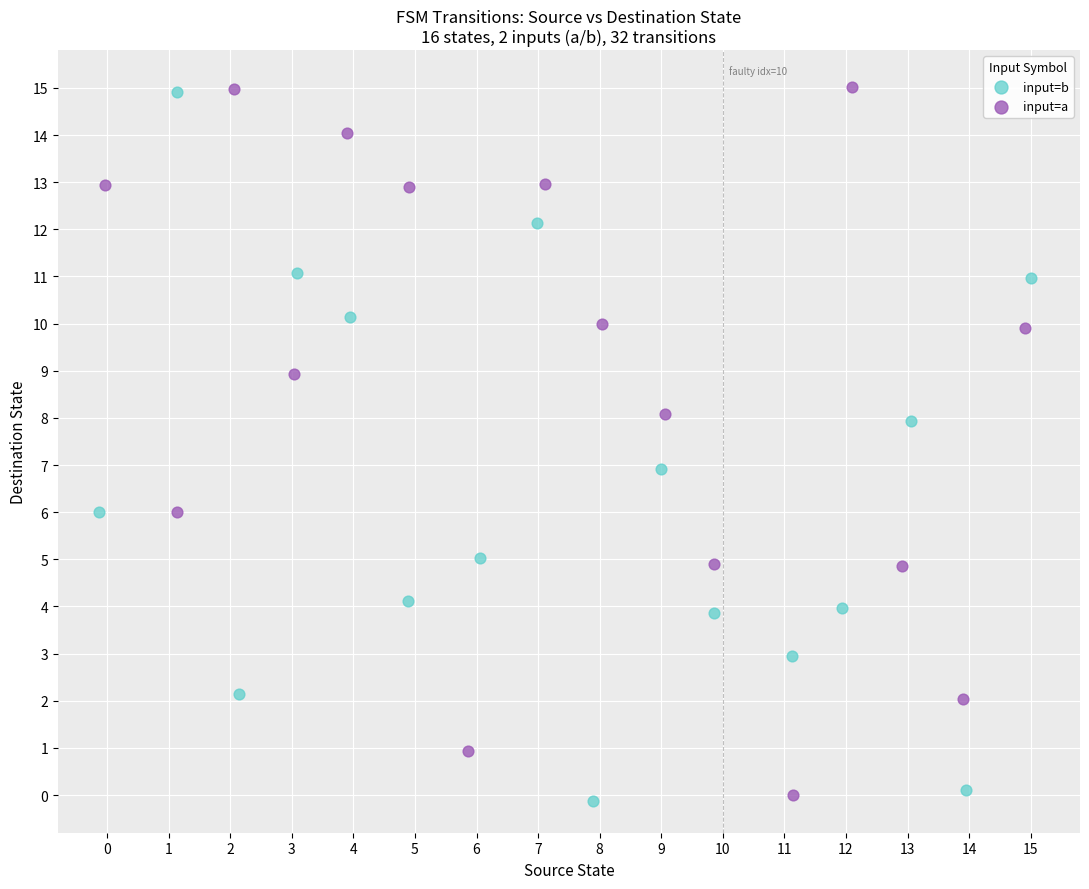

What are all the series names shown in the legend?

input=b, input=a